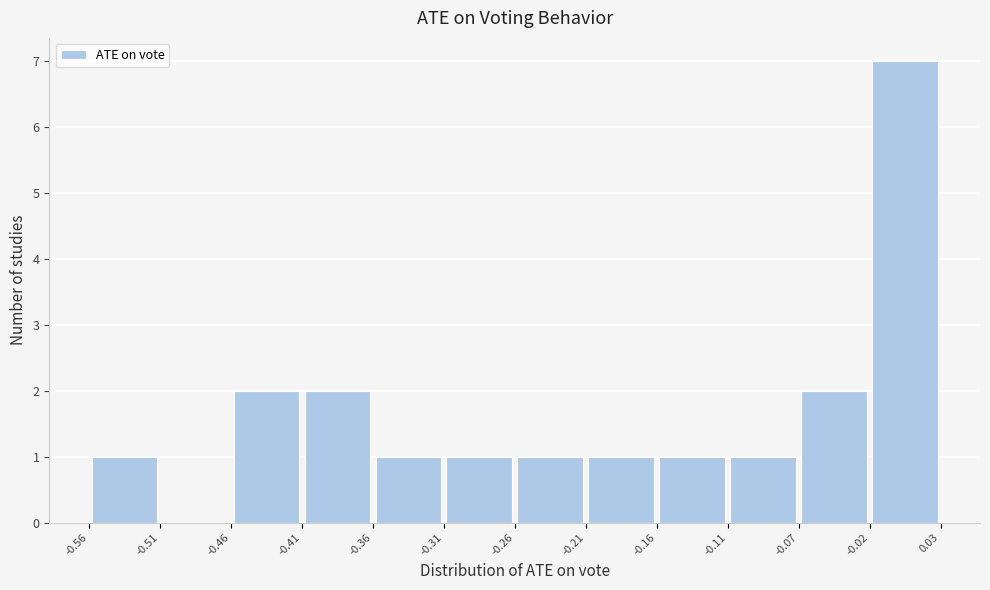

Reading left to right, transcribe this chart: for each bar, give the range it covers on the x-axis and its height. The values are not printed on the chart, so give them approximately, as read against the axis.

-0.56 to -0.51: 1
-0.51 to -0.46: 0
-0.46 to -0.41: 2
-0.41 to -0.36: 2
-0.36 to -0.31: 1
-0.31 to -0.26: 1
-0.26 to -0.21: 1
-0.21 to -0.16: 1
-0.16 to -0.11: 1
-0.11 to -0.07: 1
-0.07 to -0.02: 2
-0.02 to 0.03: 7